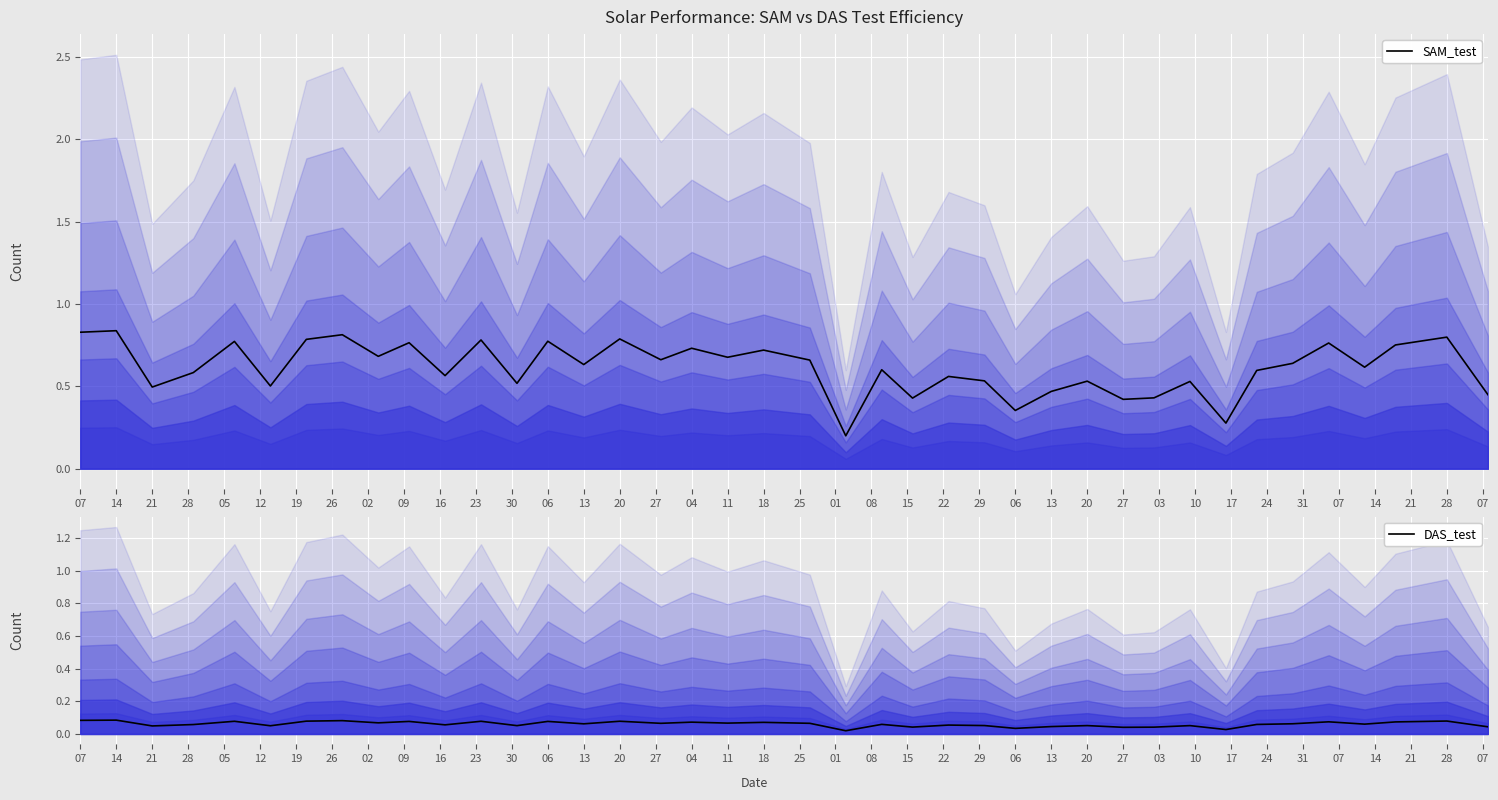

What is the average value of the SAM_test series?

0.6